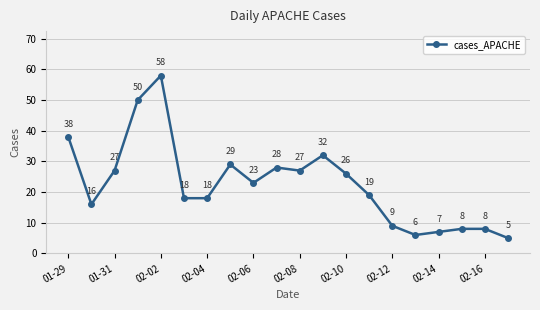

Reading left to right, list all the values displayed in this chart.

38	16	27	50	58	18	18	29	23	28	27	32	26	19	9	6	7	8	8	5